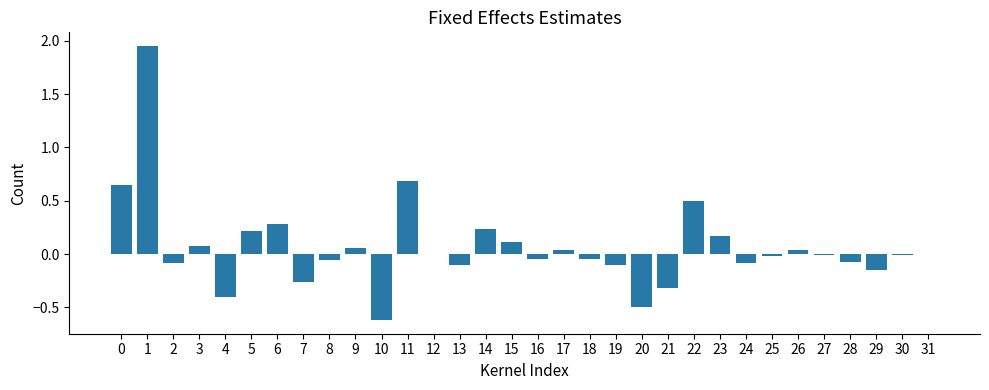

Is it true that the value at 15 is 0.1?

True